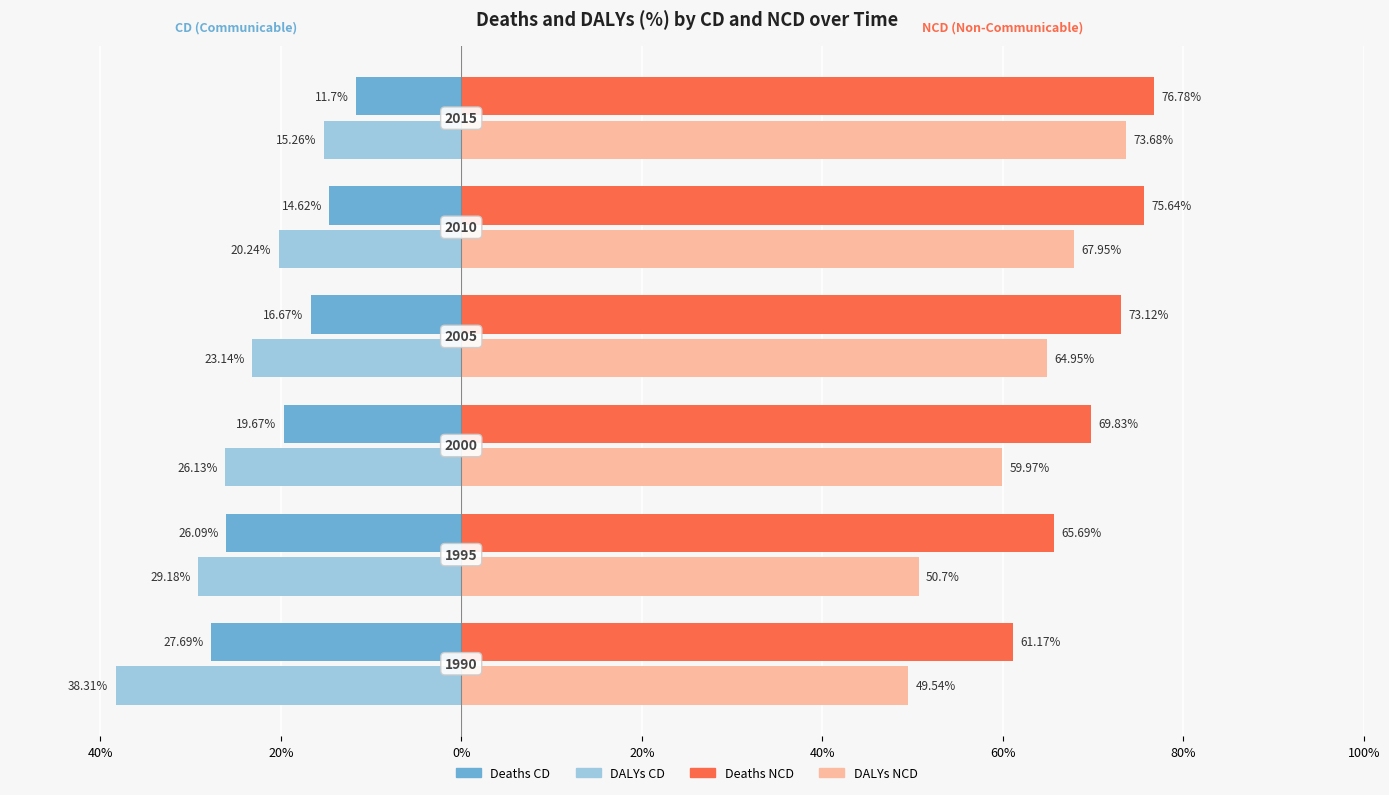

Reading left to right, transcribe all the data shown in this chart.

Deaths CD: 40%=-27.7	20%=-26.1	0%=-19.7	20%=-16.7	40%=-14.6	60%=-11.7
DALYs CD: 40%=-38.3	20%=-29.2	0%=-26.1	20%=-23.1	40%=-20.2	60%=-15.3
Deaths NCD: 40%=61.2	20%=65.7	0%=69.8	20%=73.1	40%=75.6	60%=76.8
DALYs NCD: 40%=49.5	20%=50.7	0%=60.0	20%=65.0	40%=68.0	60%=73.7